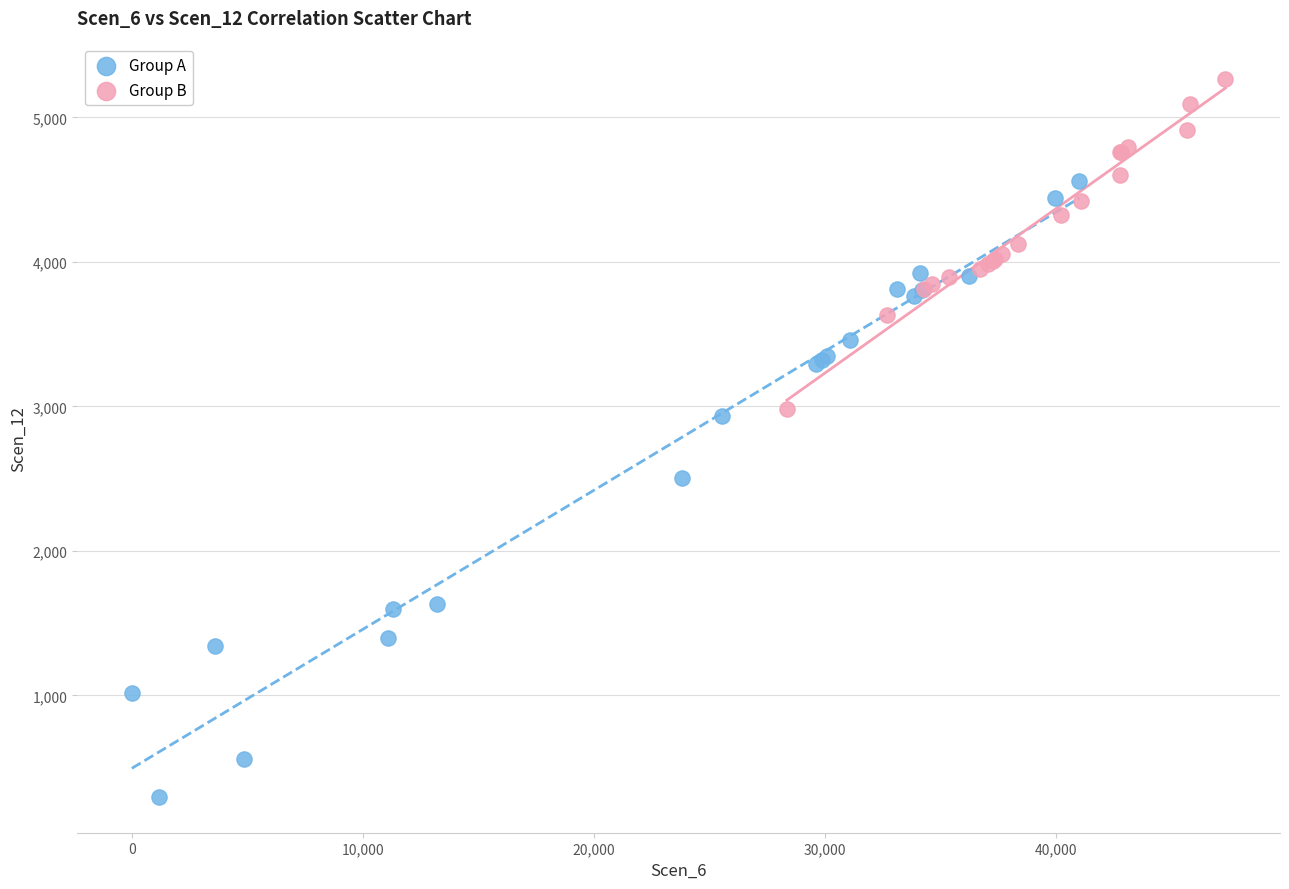

Which series has the largest Y range (max minus min)?

Group A